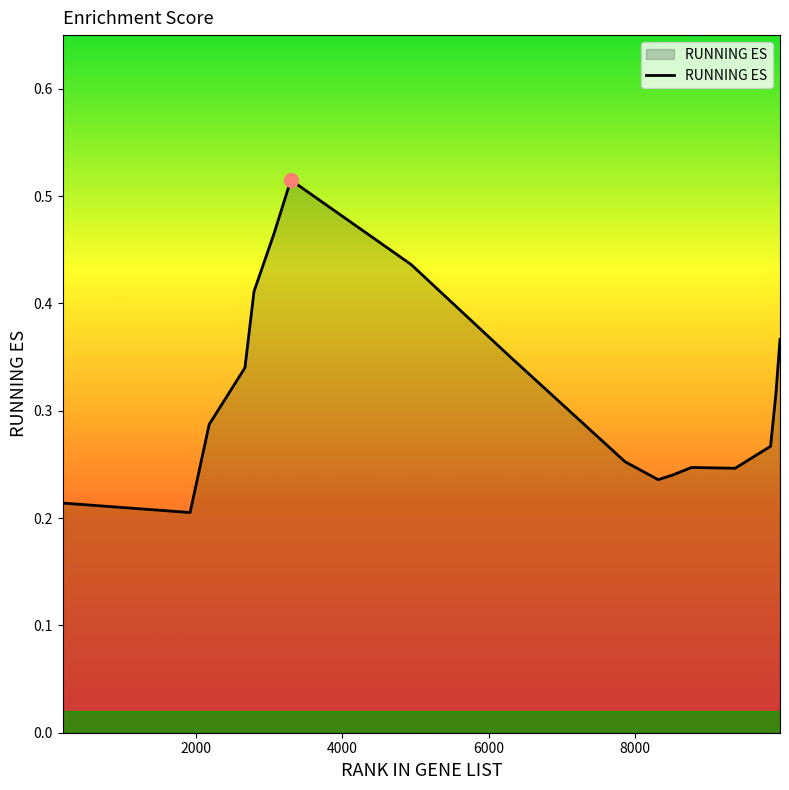

How many lines are shown in the chart?

1